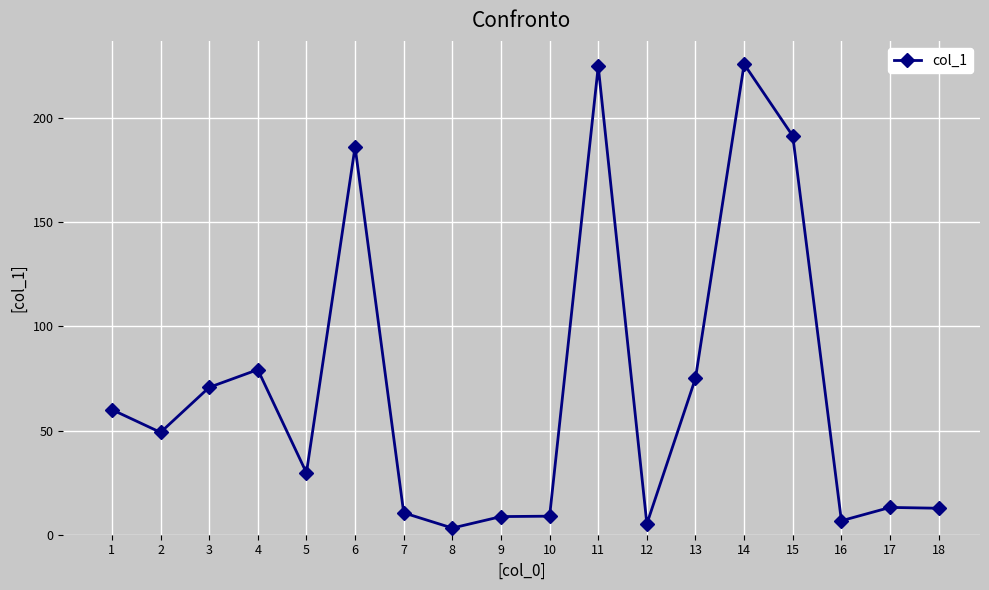

Read the value at 17.

13.1